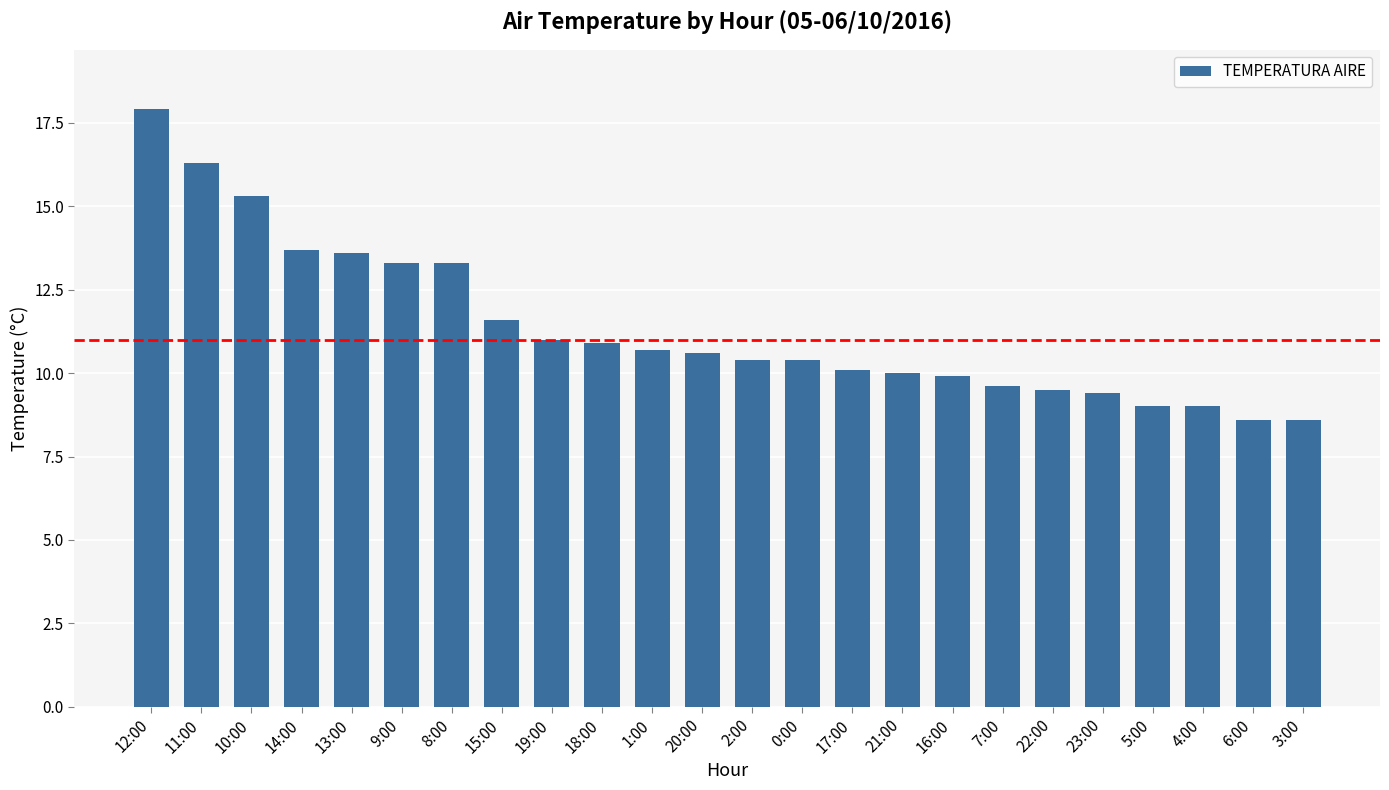

What is the average value?

11.4